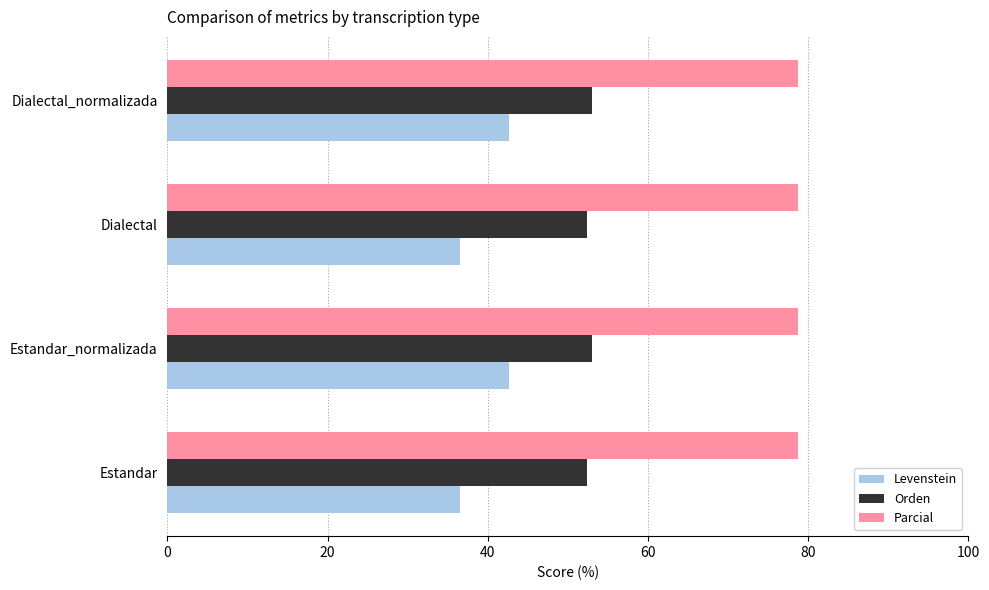

What value does the Parcial series have at Dialectal?

78.8